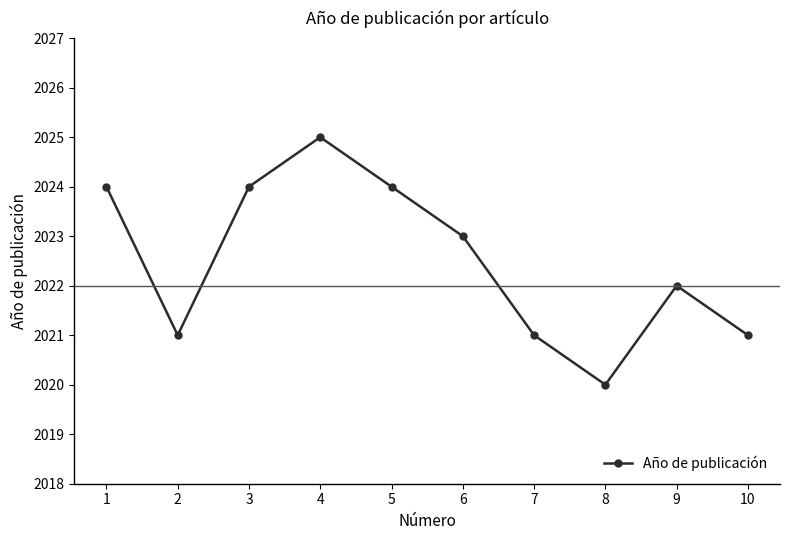

What is the value of the 3rd point from the left?

2024